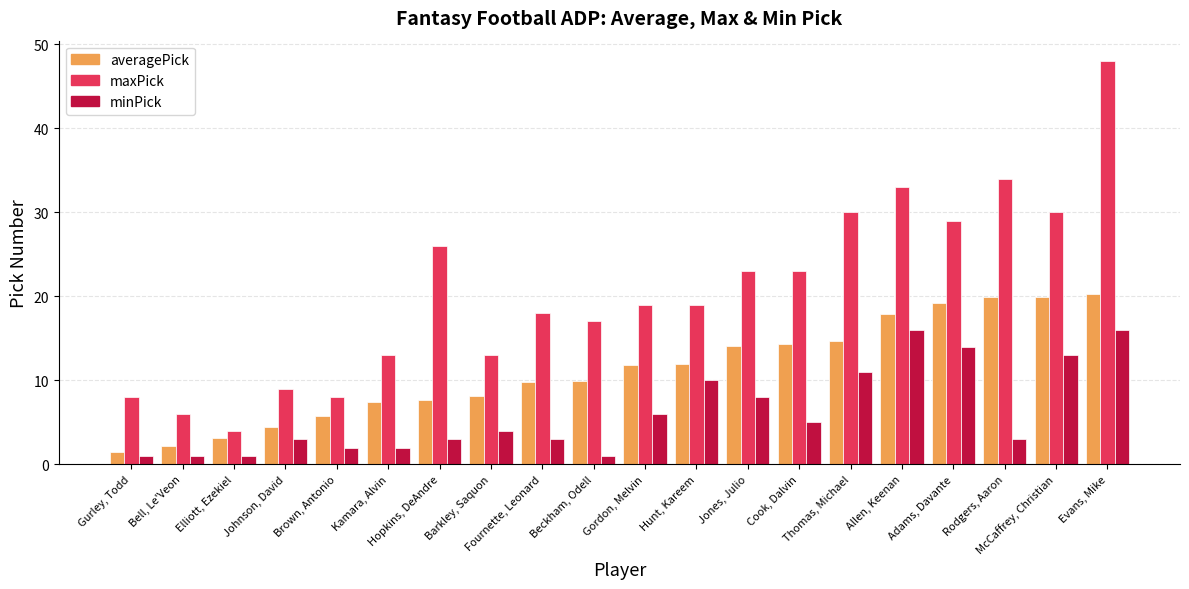

What is the sum of the minPick values at McCaffrey, Christian and Brown, Antonio?

15.0